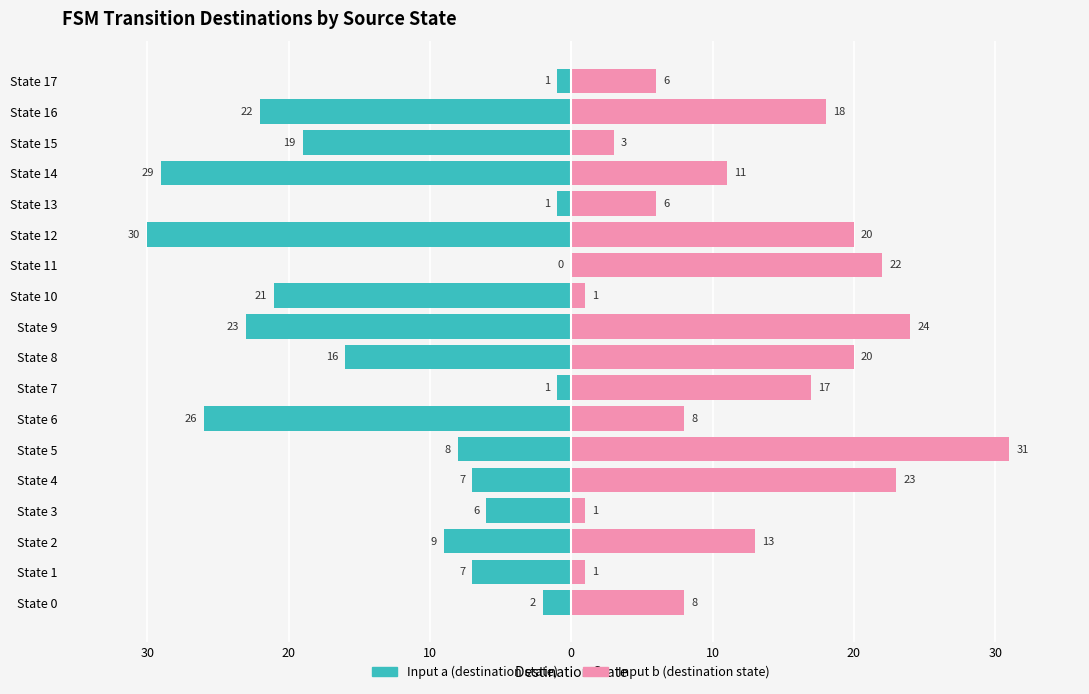

What is the minimum value for Input a (destination state)?

-30